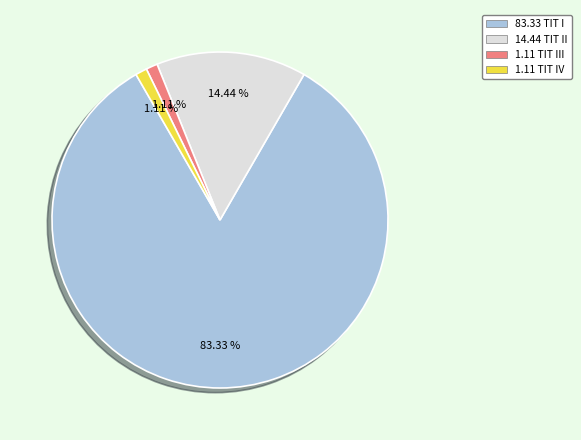

Is there a majority slice in this chart?

Yes